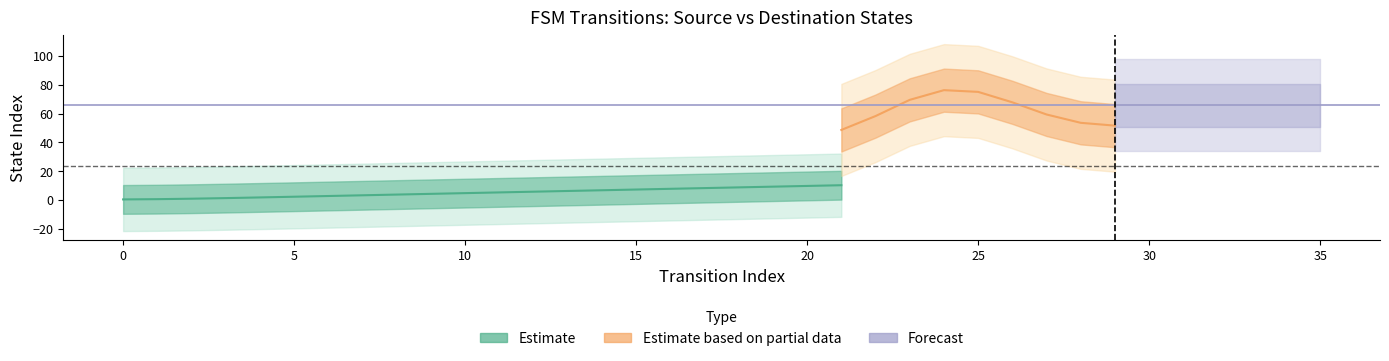

Count the number of categories in the chart.

36